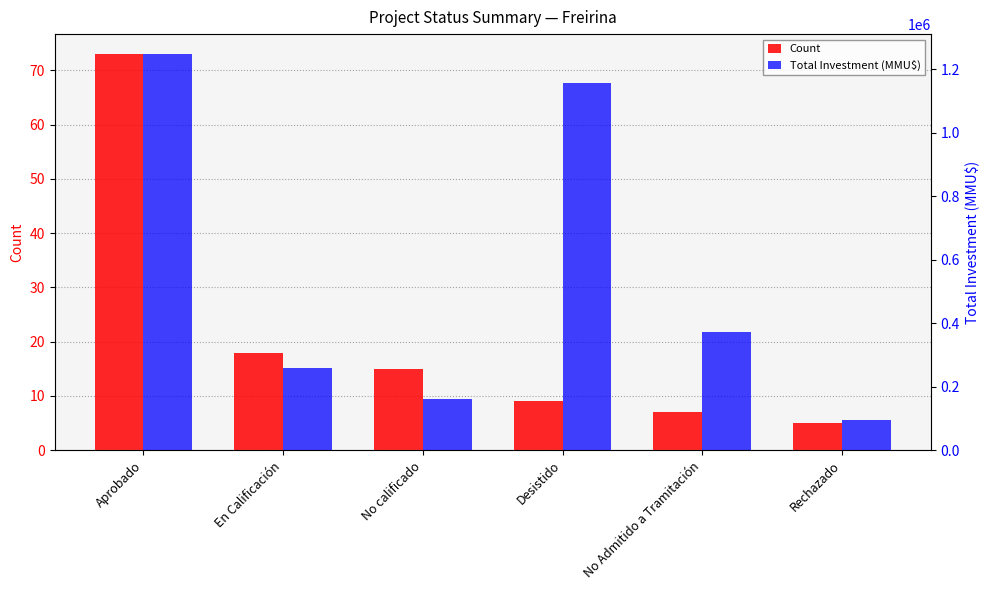

Which series has the largest range (max minus min)?

Total Investment (MMU$)